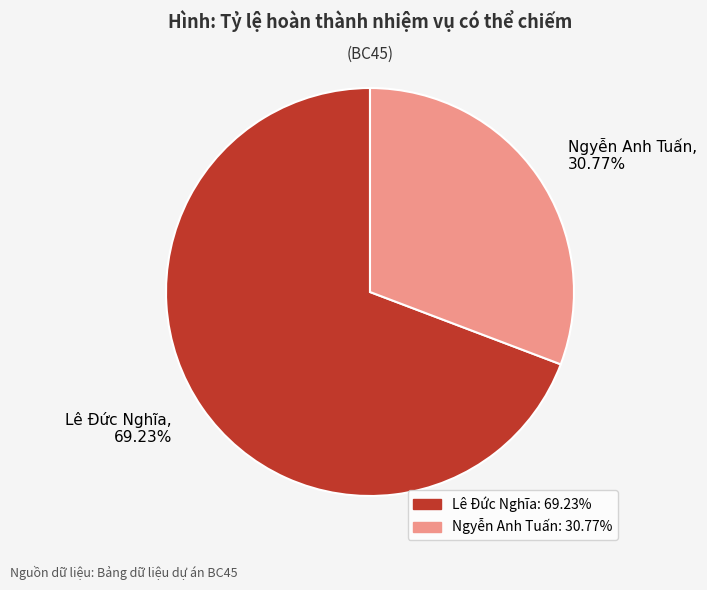

To the nearest percent, what percentage of the pie is Ngyễn Anh Tuấn?

31%